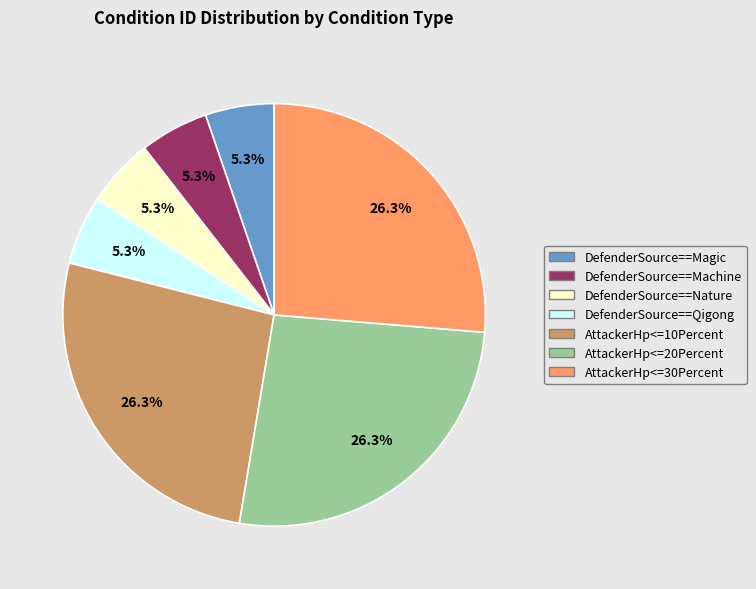

What is the ratio of the value at AttackerHp<=30Percent to the value at DefenderSource==Qigong?

5.0